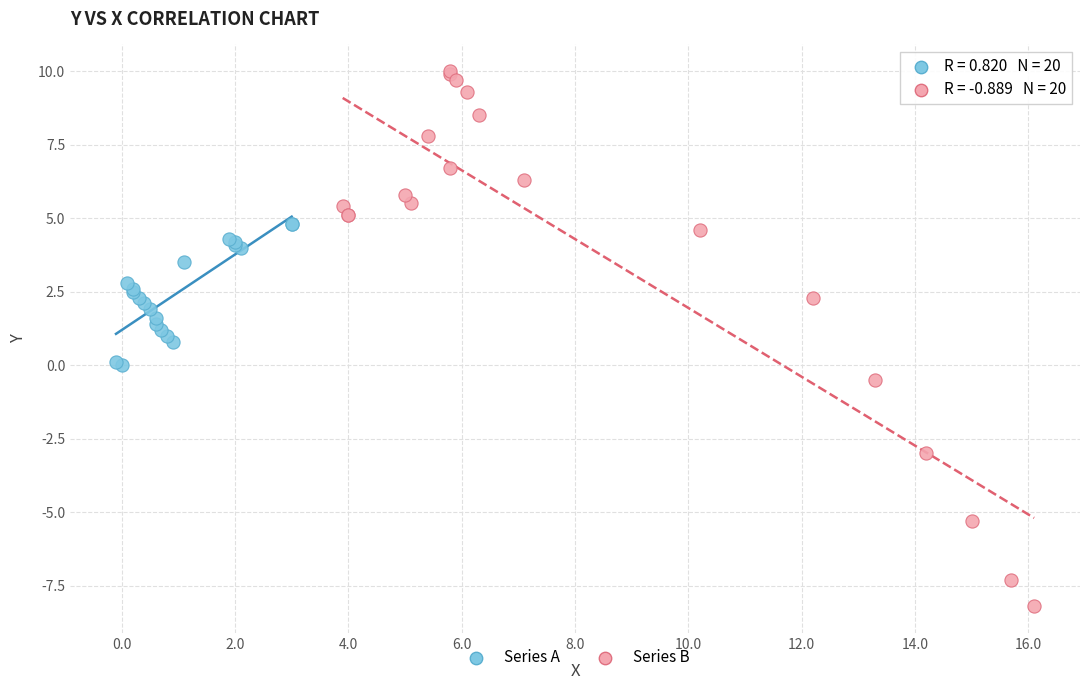

Which series has the largest Y range (max minus min)?

Series B